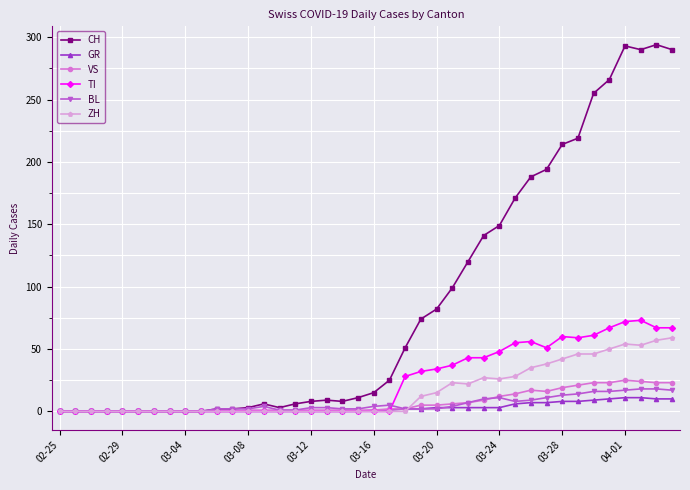

Which series has the widest spread of values?

CH